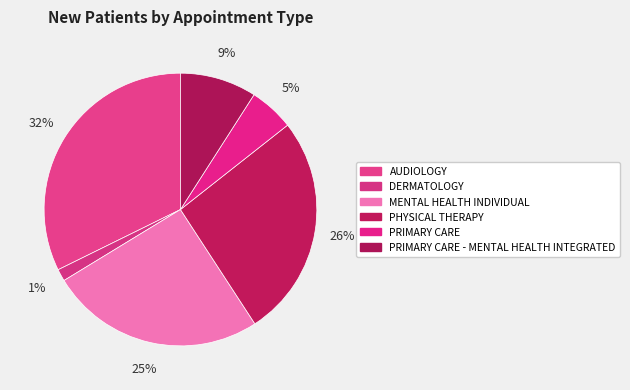

How many segments does this pie chart have?

6